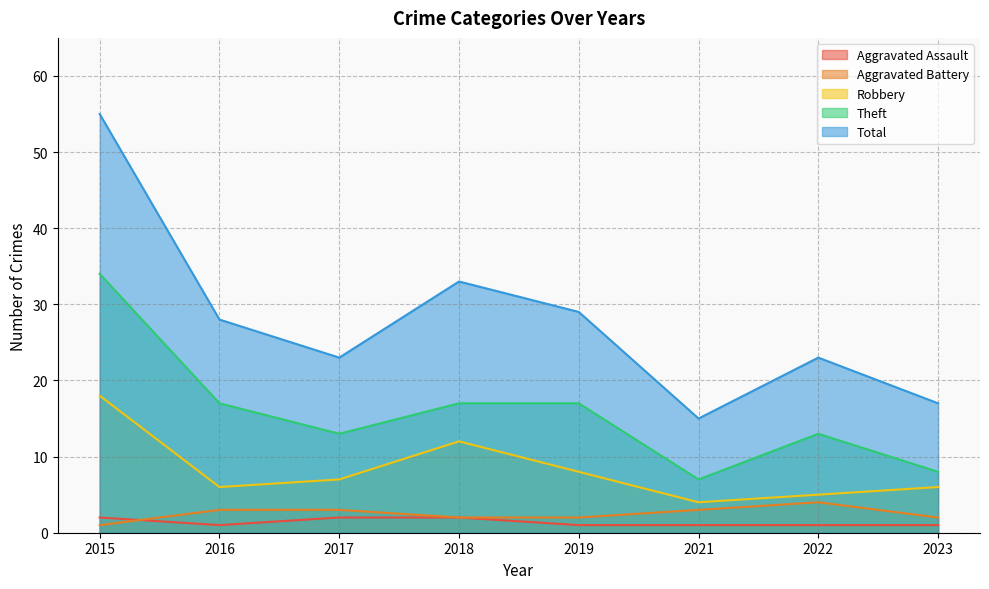

What is the total value across all series at 2017?

48